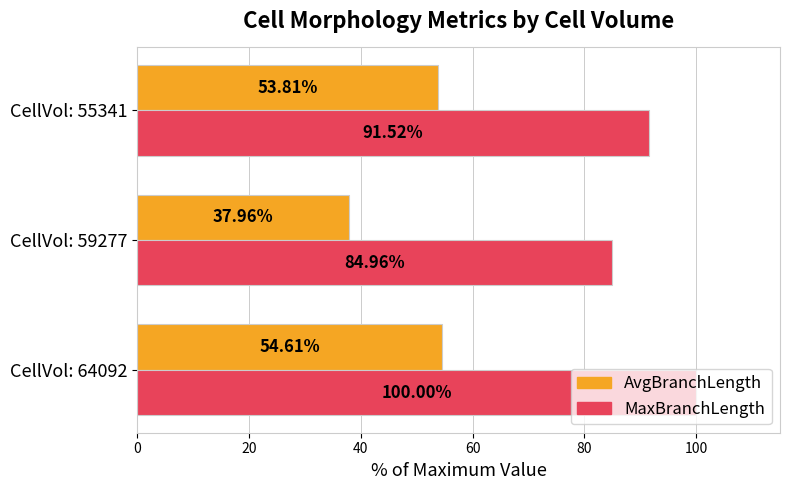

How many values in the AvgBranchLength series exceed 53?

2